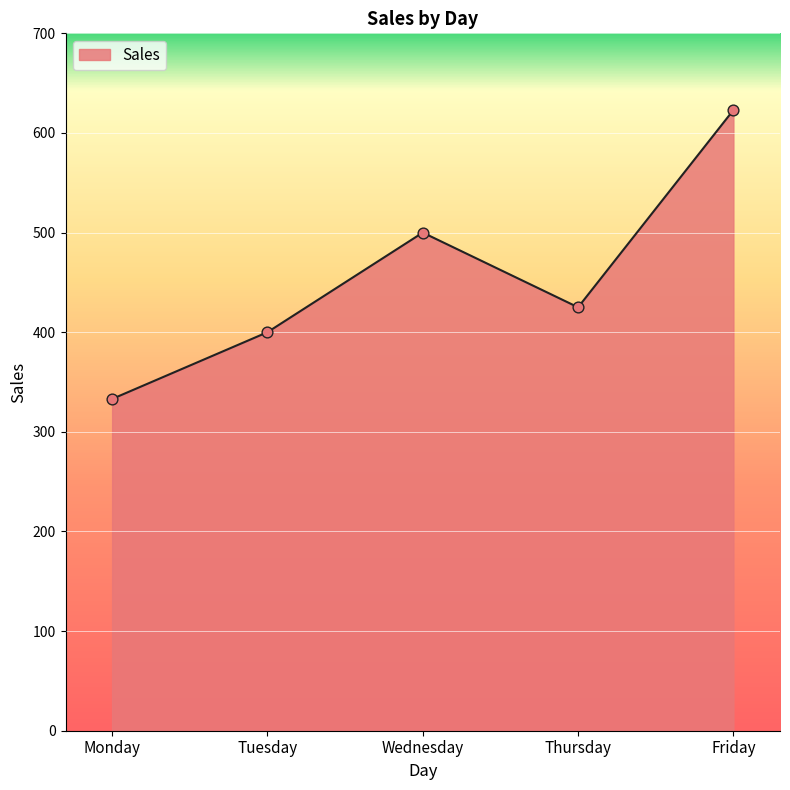

What is the change in value from Monday to Tuesday?

+67